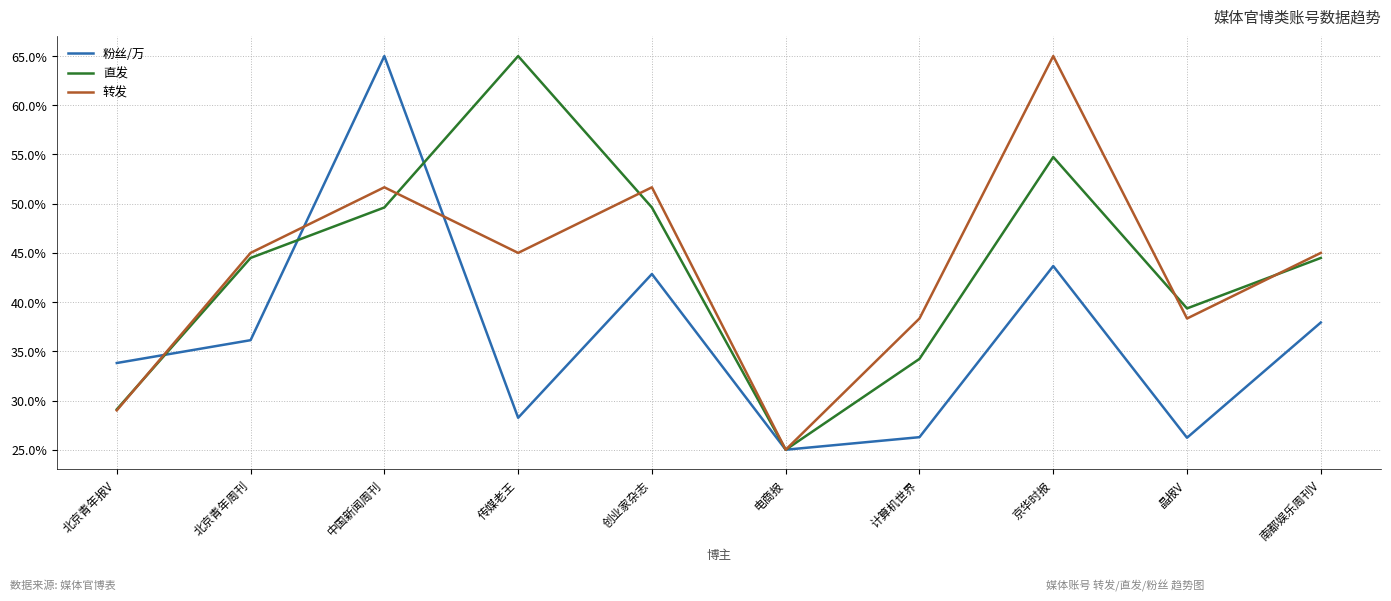

What are all the series names shown in the legend?

粉丝/万, 直发, 转发